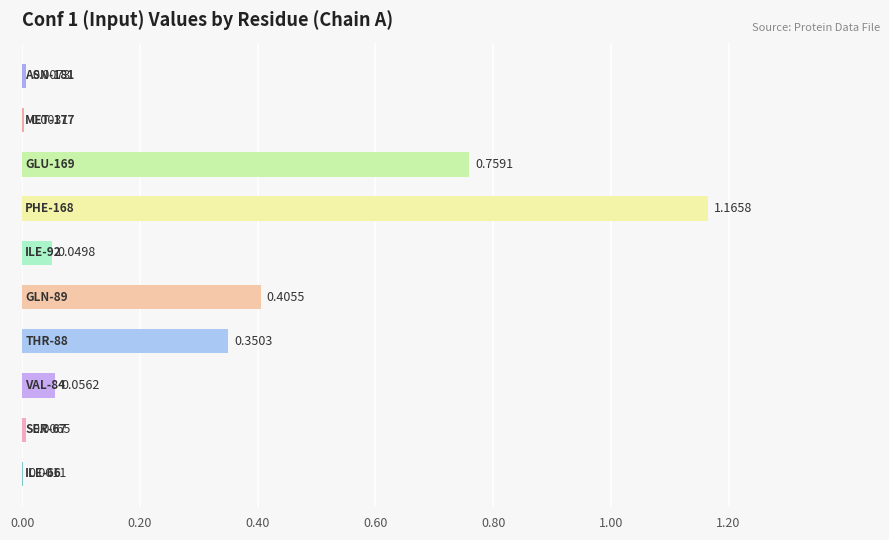

What is the sum of all values?

2.8